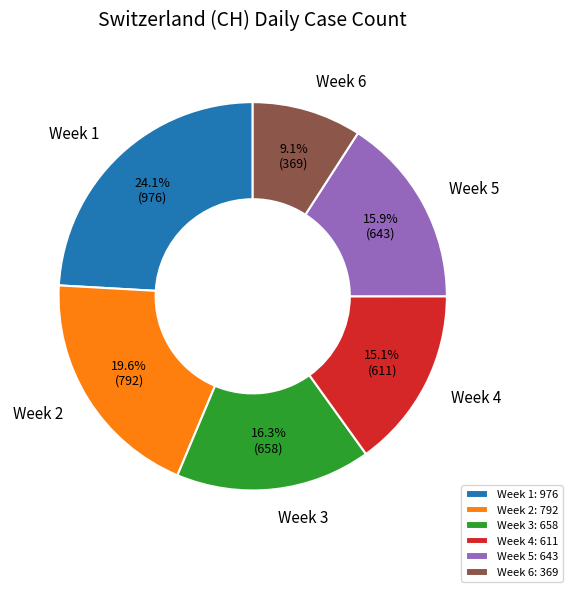

Is Week 4 the majority of the pie?

No